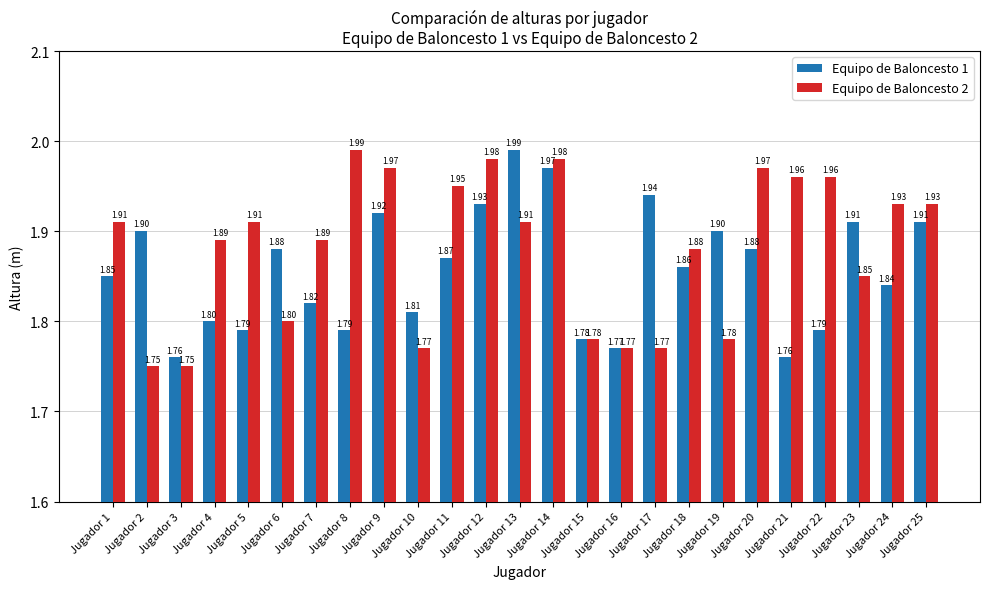

The value of Equipo de Baloncesto 2 at Jugador 23 is 1.9. True or false?

True